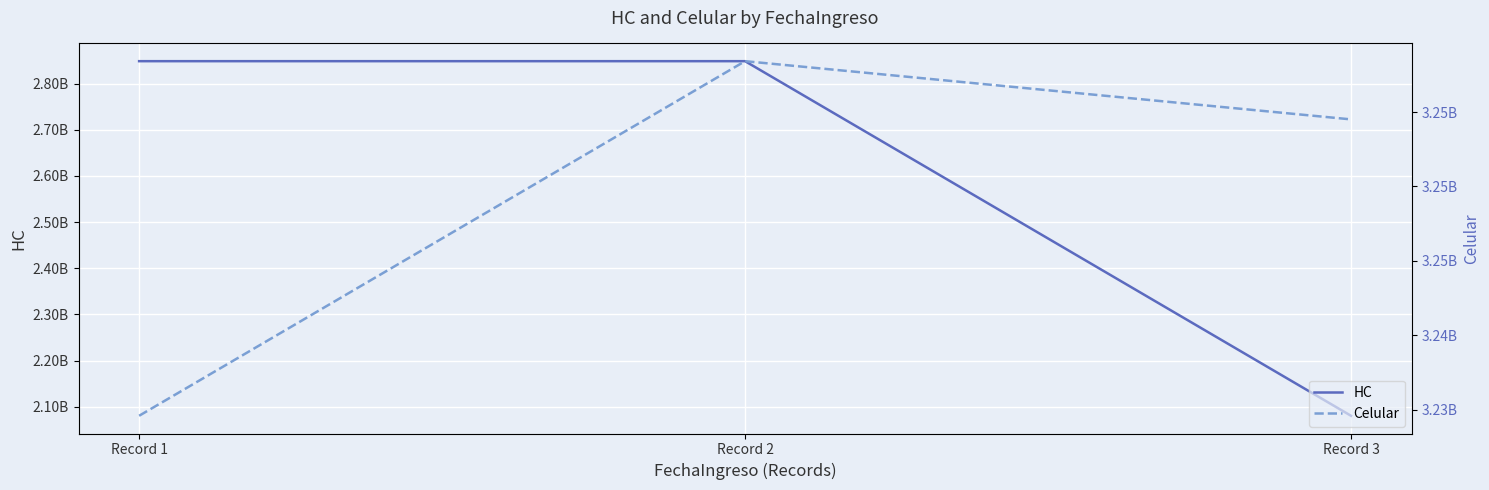

What value does the Celular series have at Record 2?

3258426512